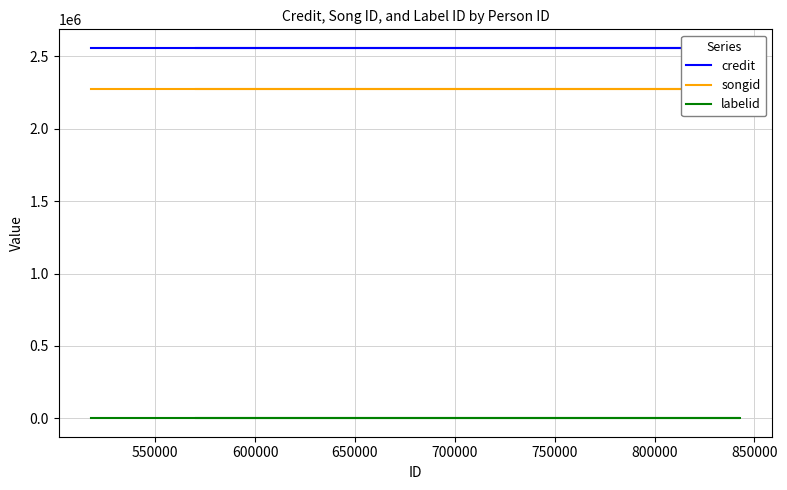

Is this an area chart (filled region under the line)?

No